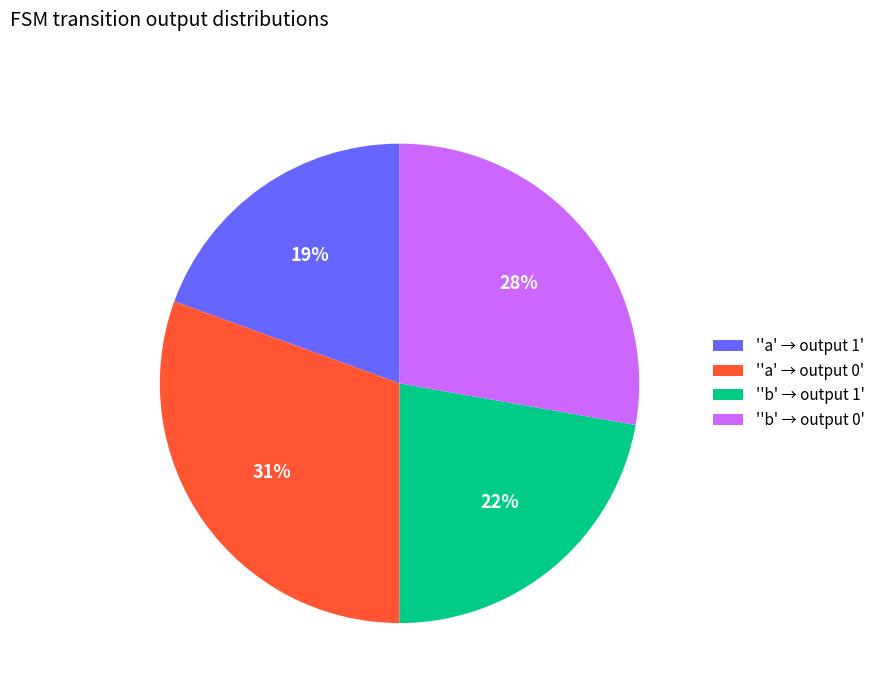

The ''b' → output 0' slice represents 28% of the pie. True or false?

True